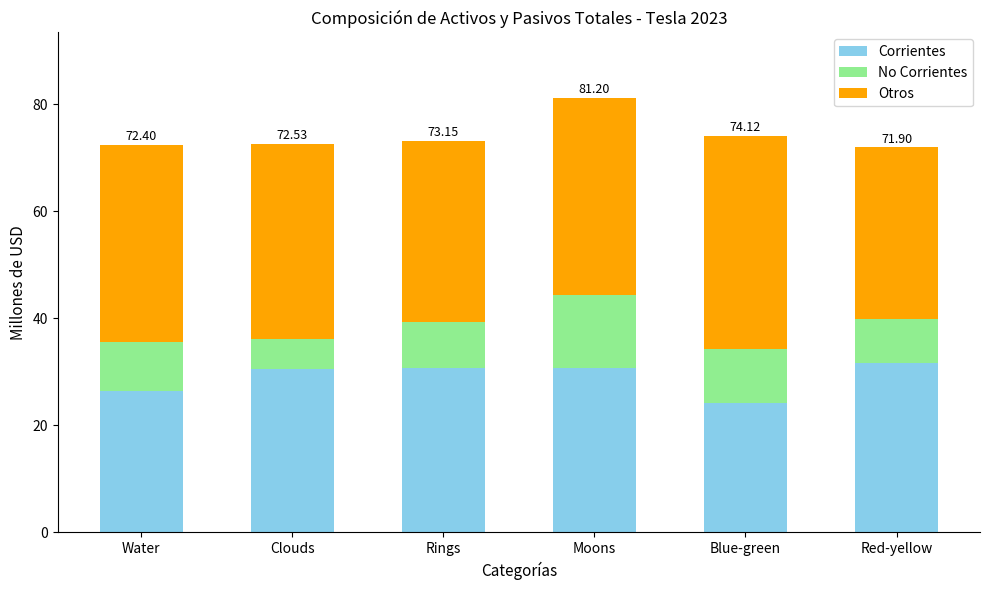

What is the difference between the maximum and minimum values in the Corrientes series?

7.5